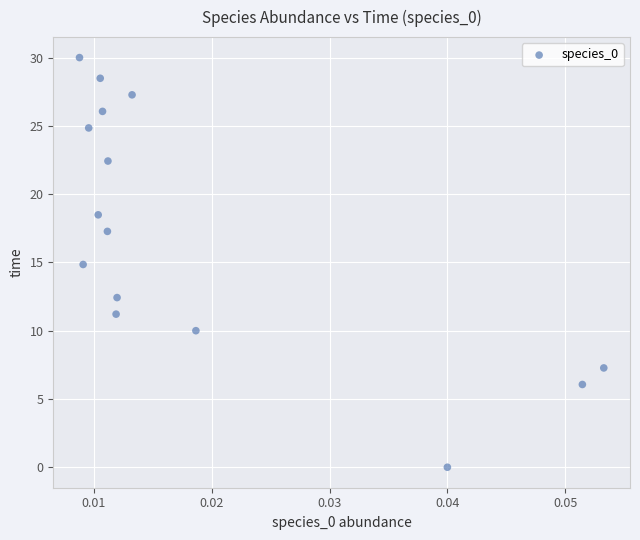

What is the range of Y values (max minus min)?

30.0